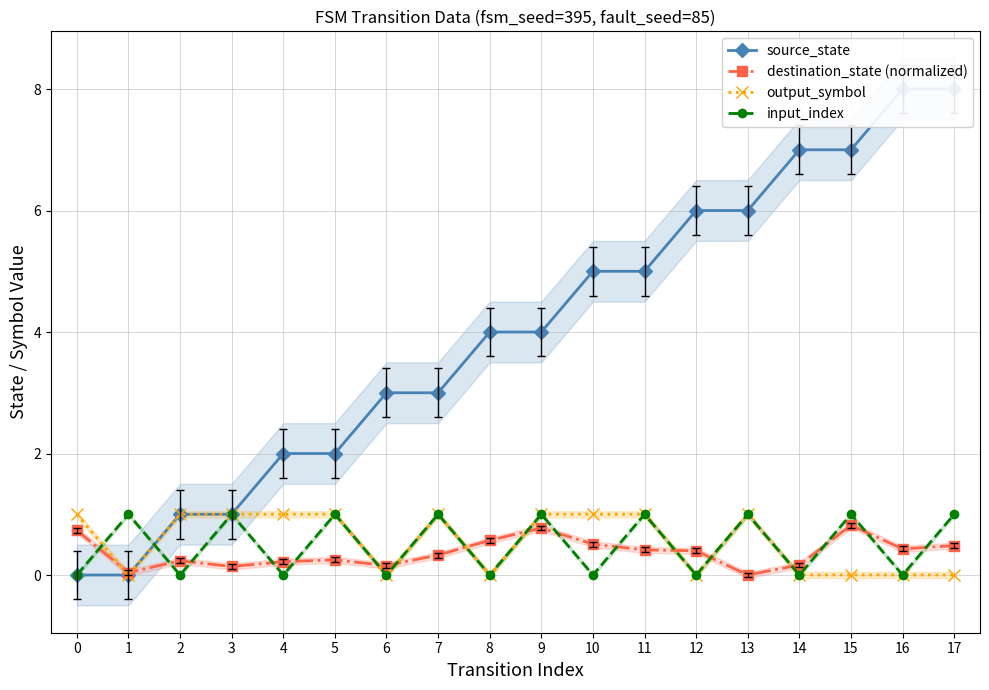

Which category has the highest value across all series?

16